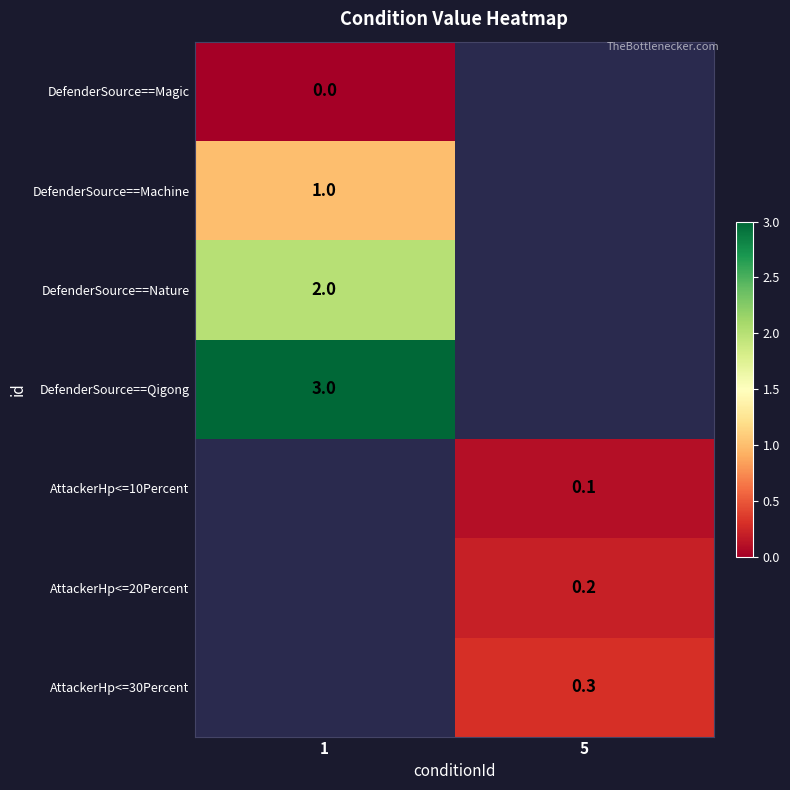

True or false: DefenderSource==Qigong has a value of 1.8 at 1.

False